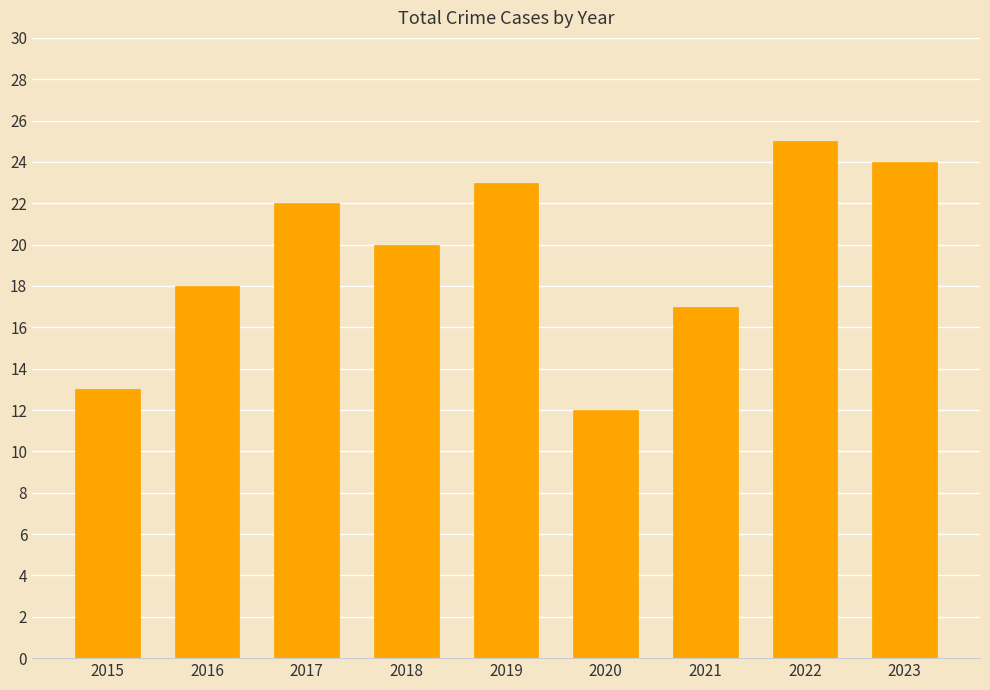

The chart shows a value of 17 at 2021. True or false?

True